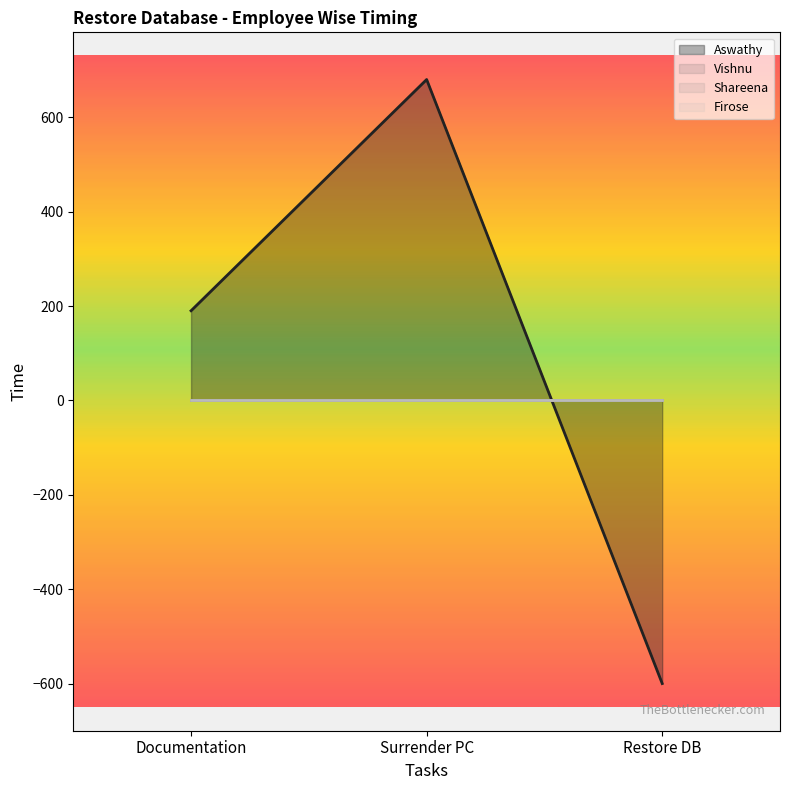

What is the greatest value displayed?

680